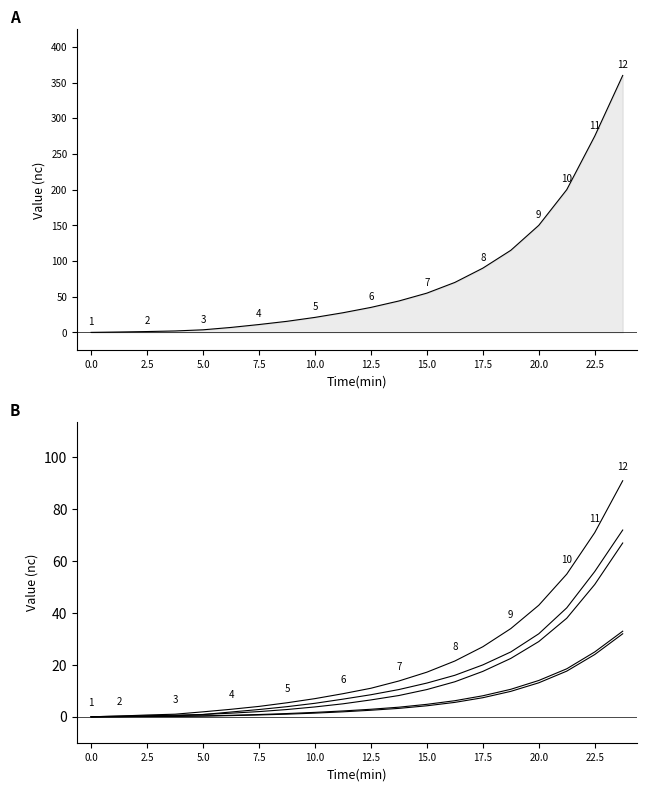

Which has a higher value, 10.0 or 12.5?

12.5